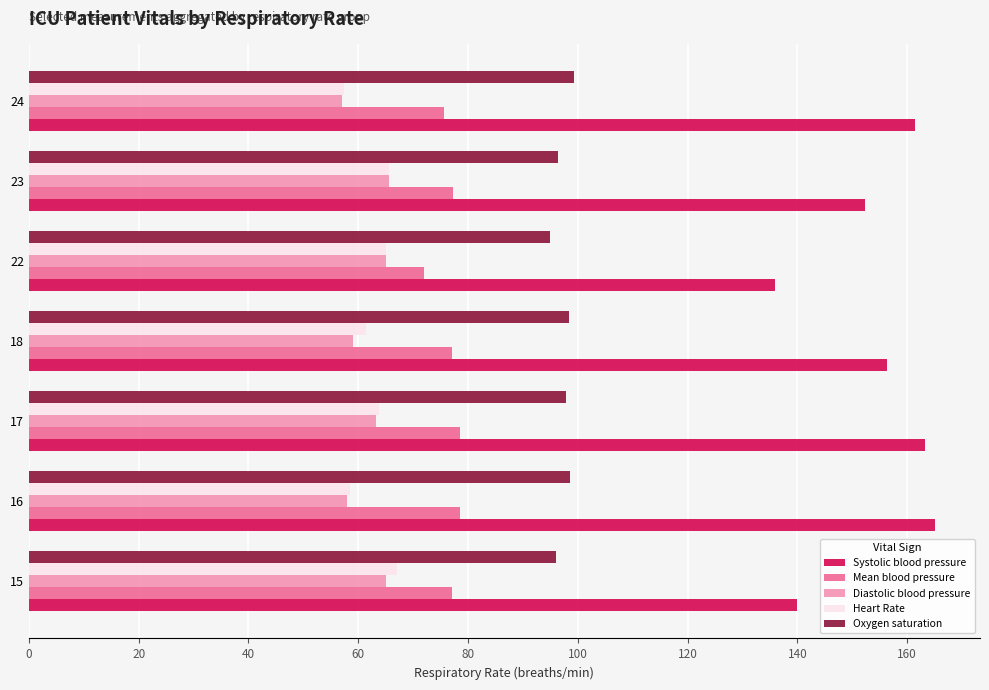

What is the lowest value of the Mean blood pressure series?

72.0